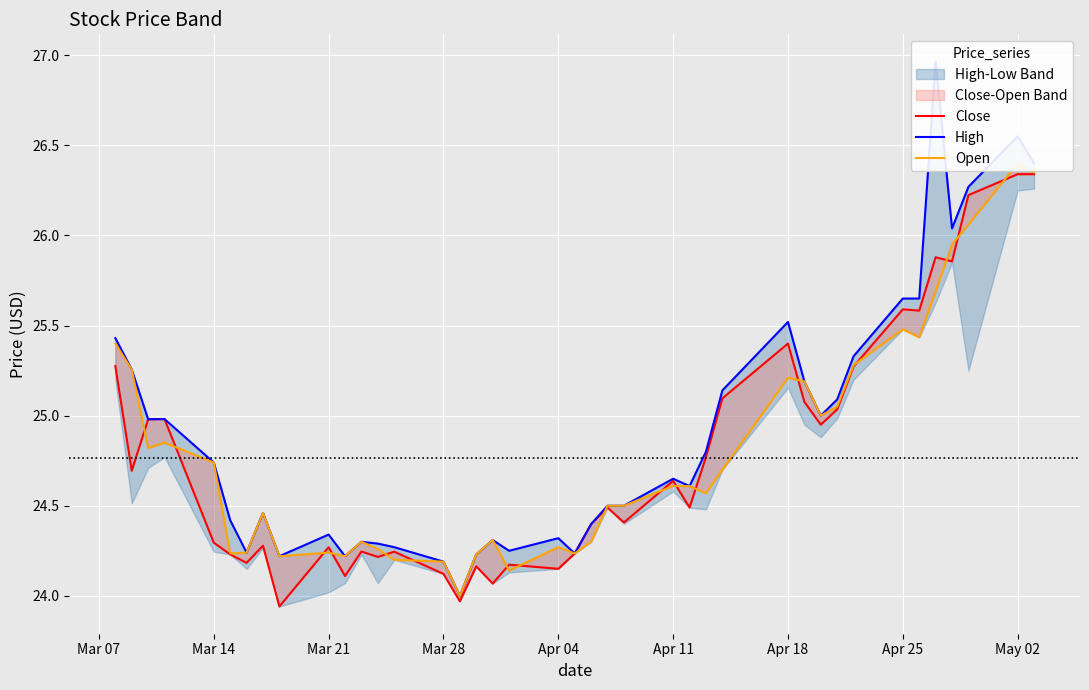

In High, how many points are lower than both neighbors (excluding endpoints)?

10